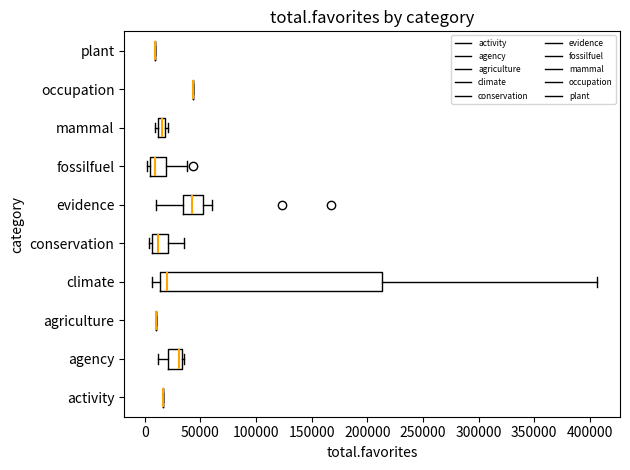

Which box is the widest, from its left edge to its right edge?

climate